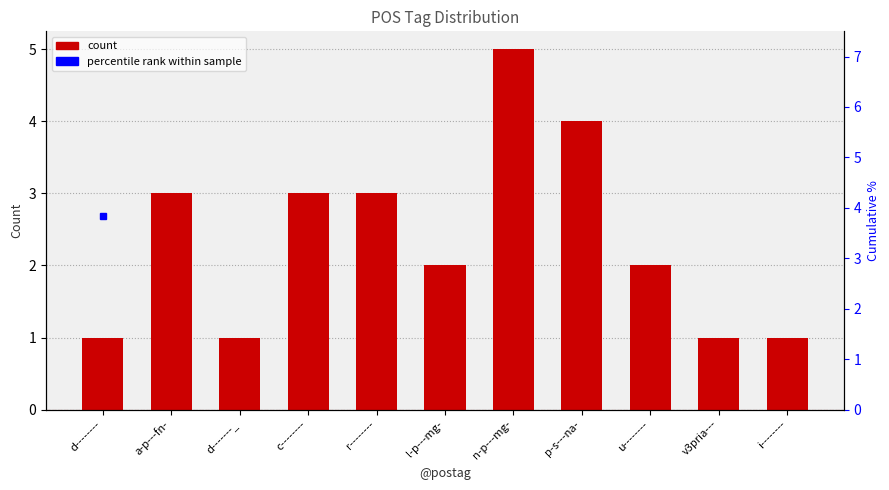

The value of count at a-p---fn- is 4.6. True or false?

False